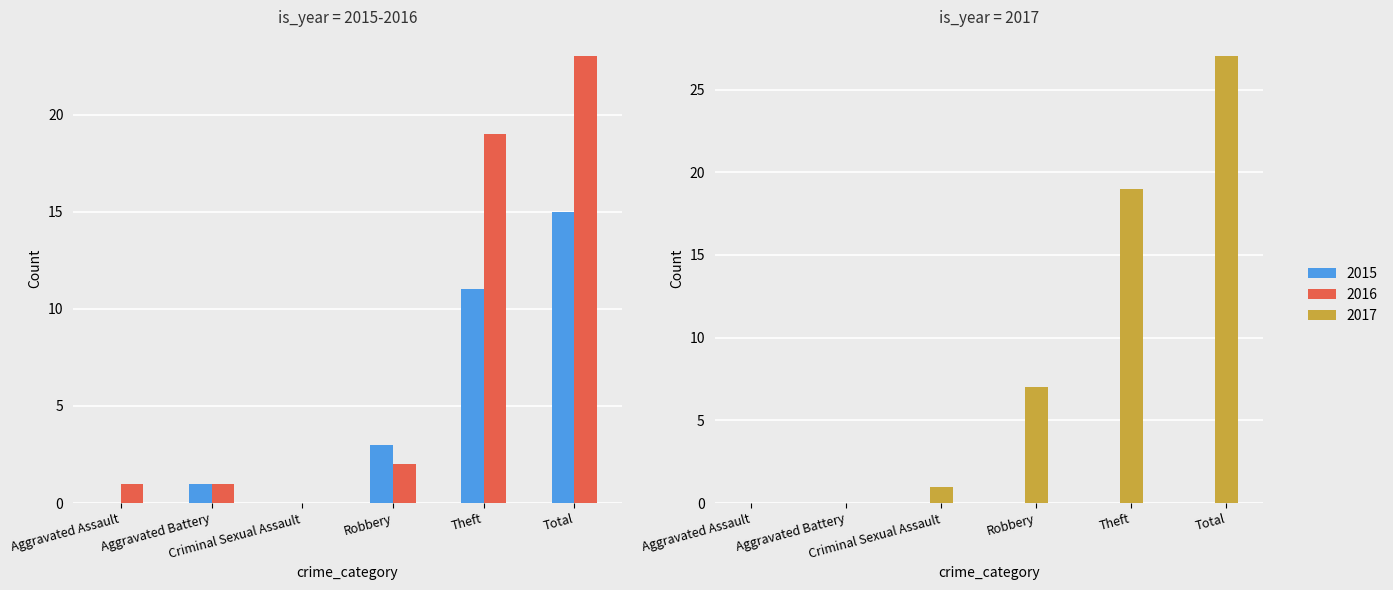

What is the spread (max minus min) of values at Total?

12